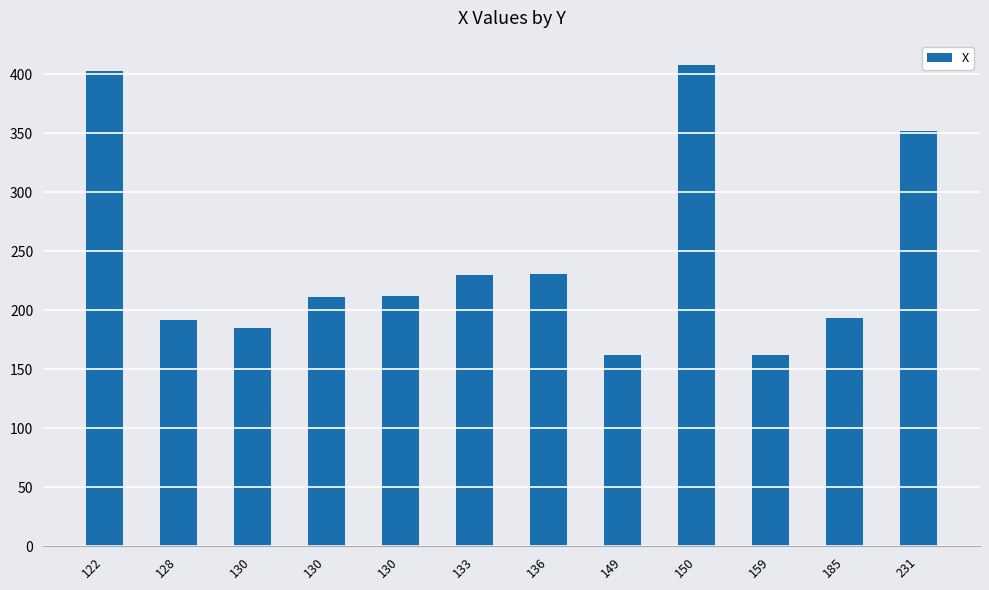

Between 136 and 149, which is larger?

136